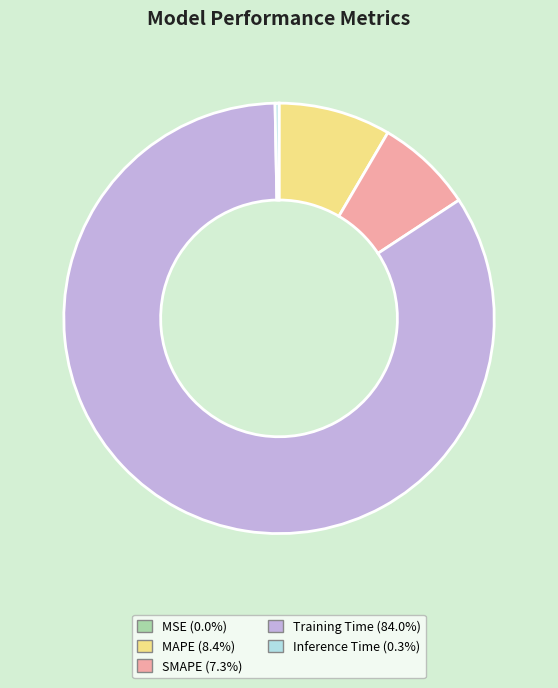

Combined, do Training Time and SMAPE account for over 50%?

Yes